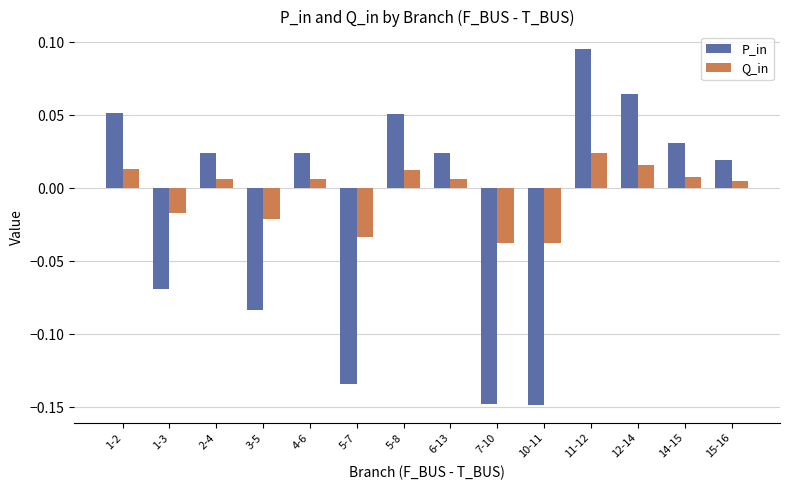

At which category is the sum across all series the highest?

11-12